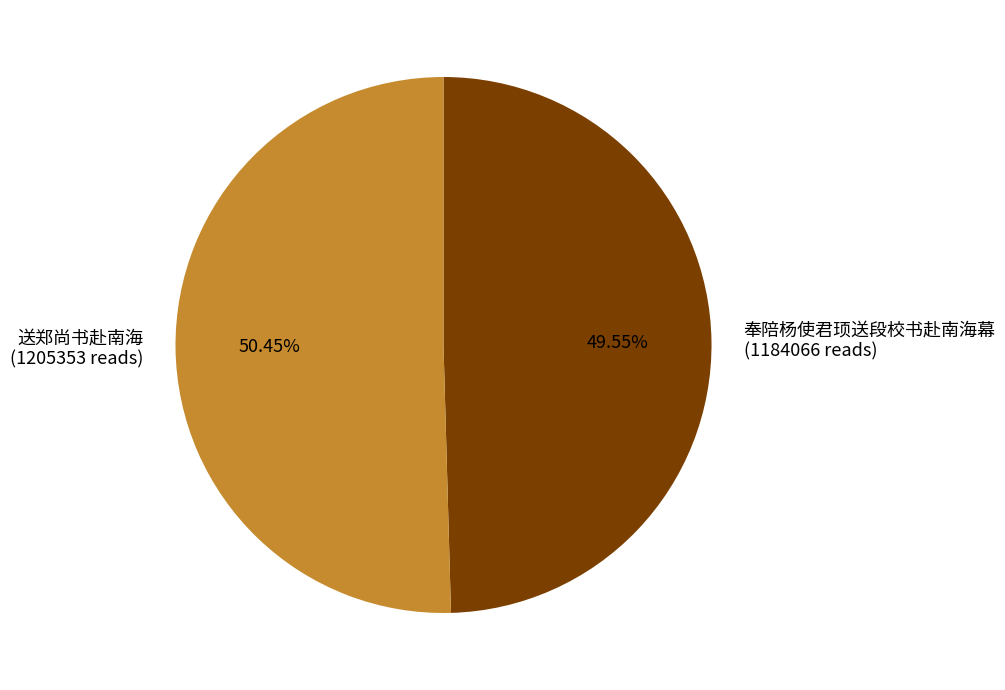

Is it true that 奉陪杨使君顼送段校书赴南海幕 is 1% of the pie?

False